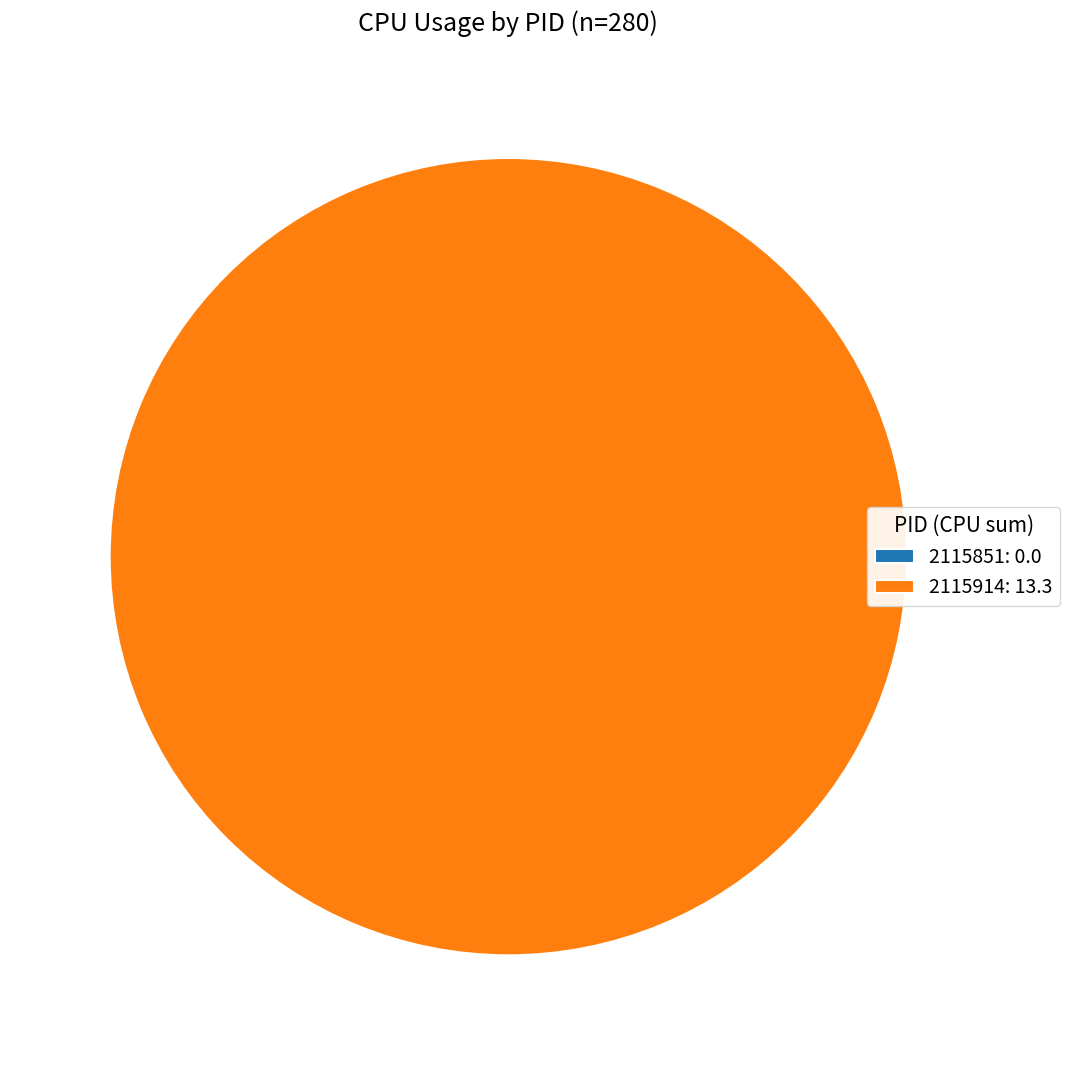

Which slice is the smallest?

2115851